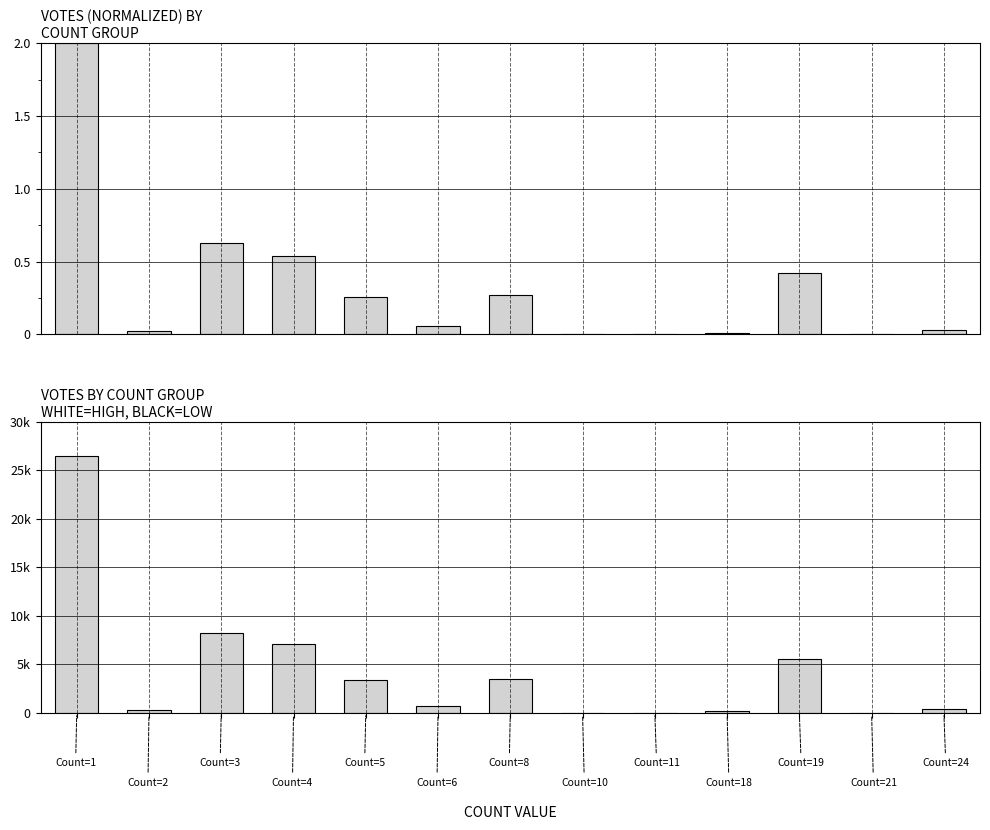

Is it true that Votes (normalized) equals 0.1 at 4?

False